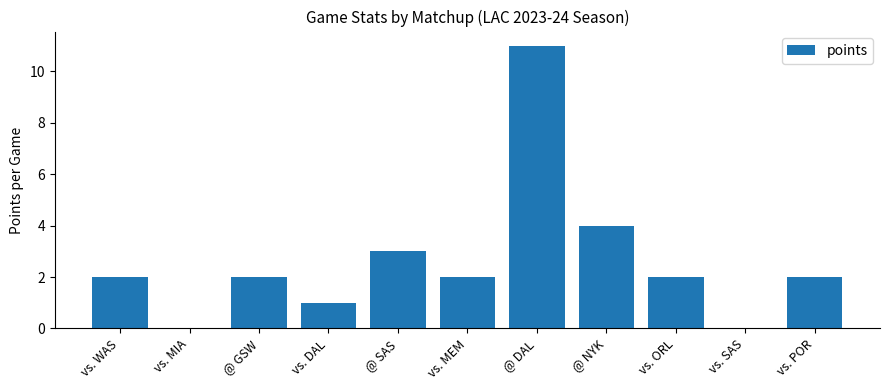

Count the number of categories in the chart.

11